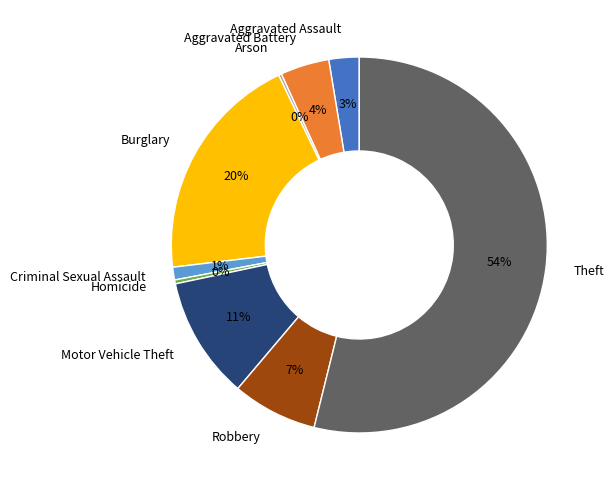

Is the sum of Robbery and Aggravated Assault greater than half?

No